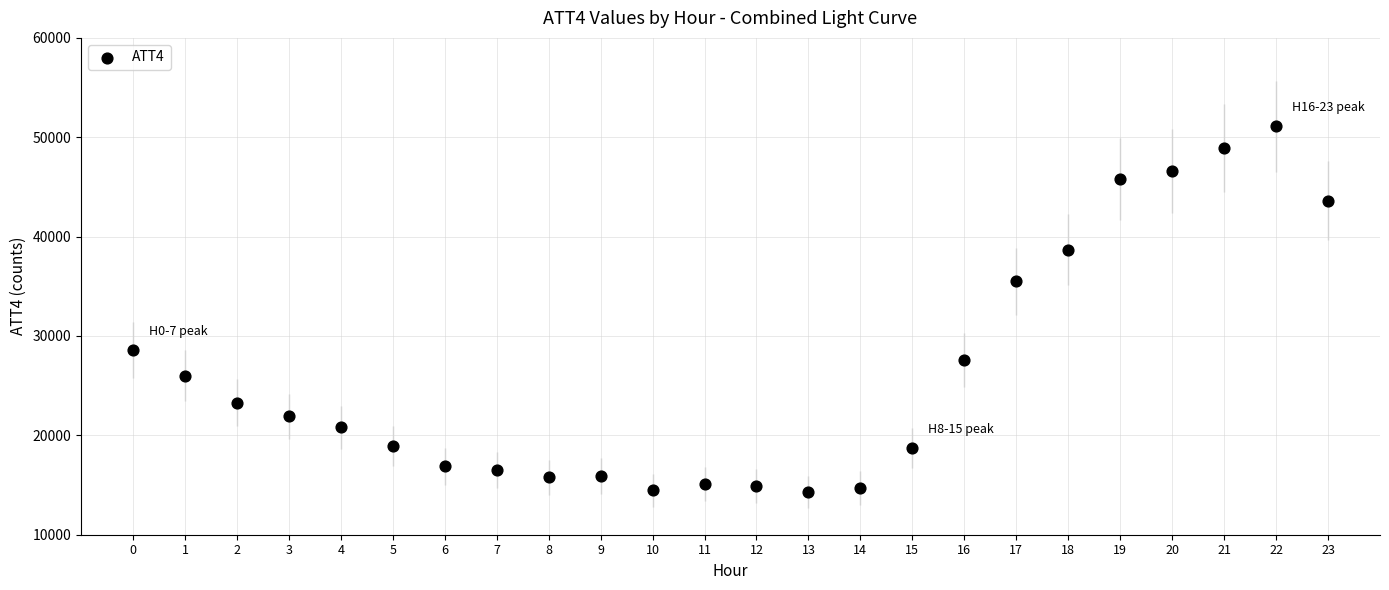

What Y value in the scatter plot is closest to 32700?

35500